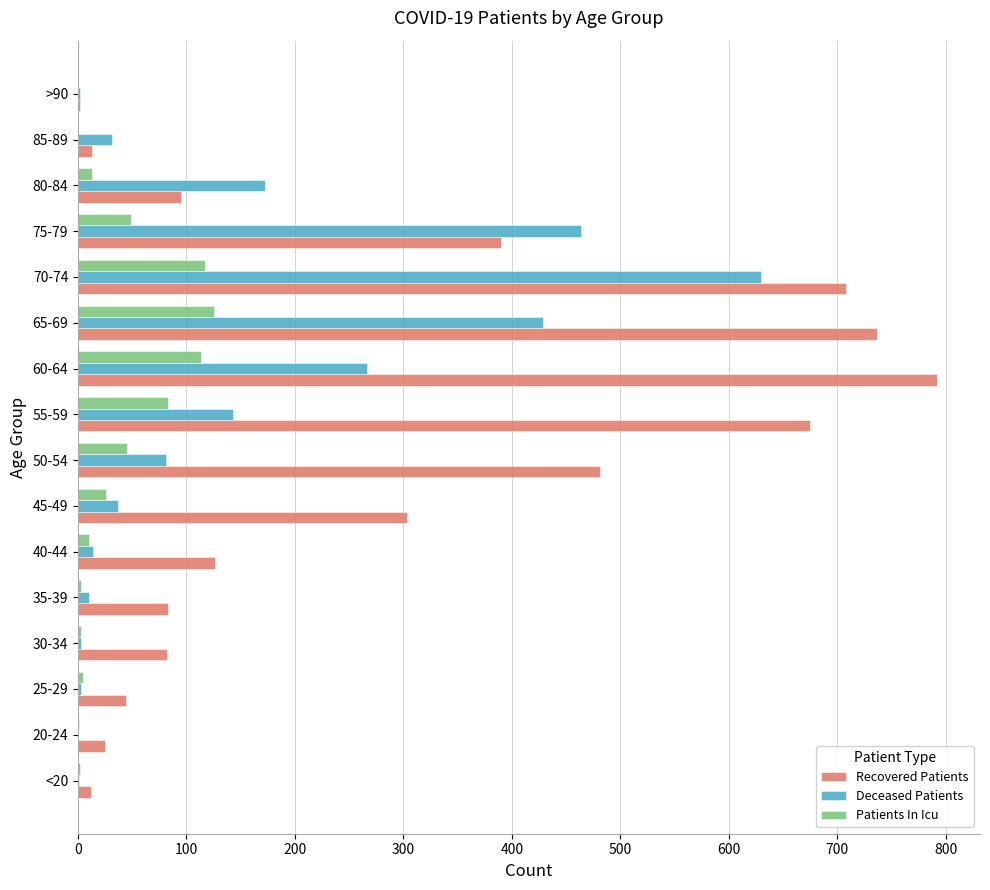

At which category is the sum across all series the highest?

70-74